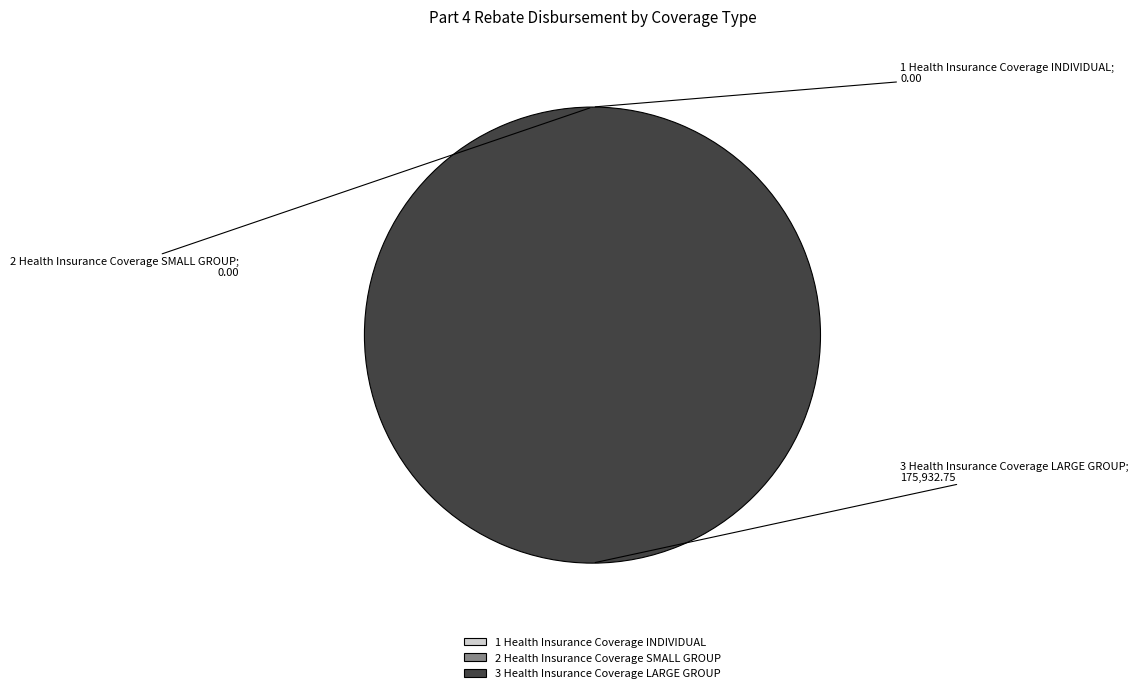

To the nearest percent, what is the average slice percentage?

33%